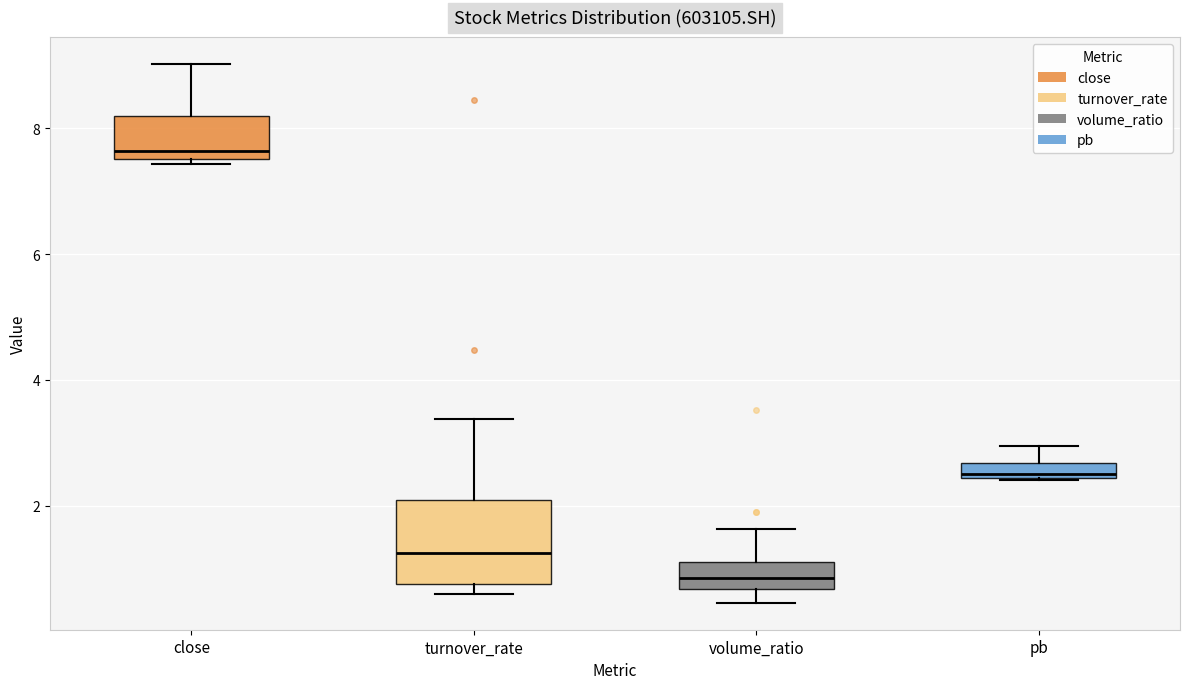

Comparing the boxes themselves (not the whiskers), which one is the tallest?

turnover_rate